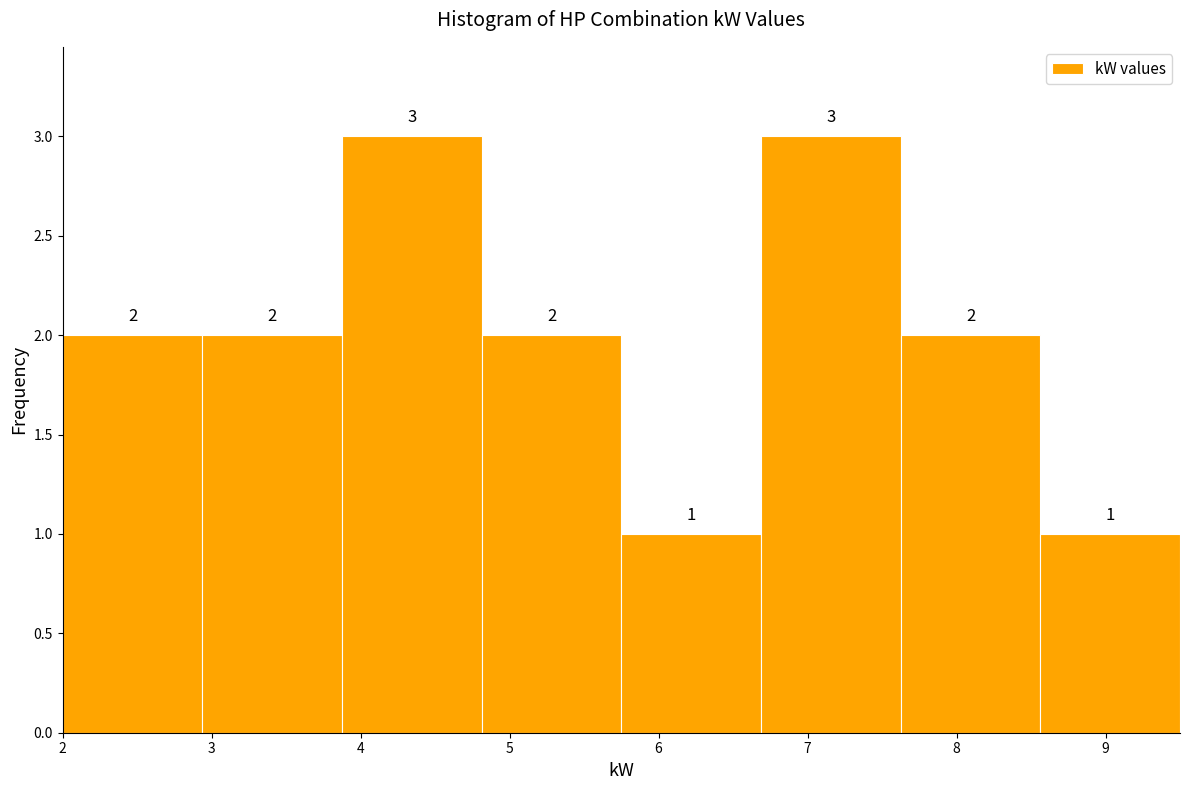

Reading left to right, list every bar in this chart as the range it spans on the x-axis followed by its height. The bar edges are not printed on the chart, so give them approximately, as read against the axis.

2.0 to 2.9: 2
2.9 to 3.9: 2
3.9 to 4.8: 3
4.8 to 5.8: 2
5.8 to 6.7: 1
6.7 to 7.6: 3
7.6 to 8.6: 2
8.6 to 9.5: 1